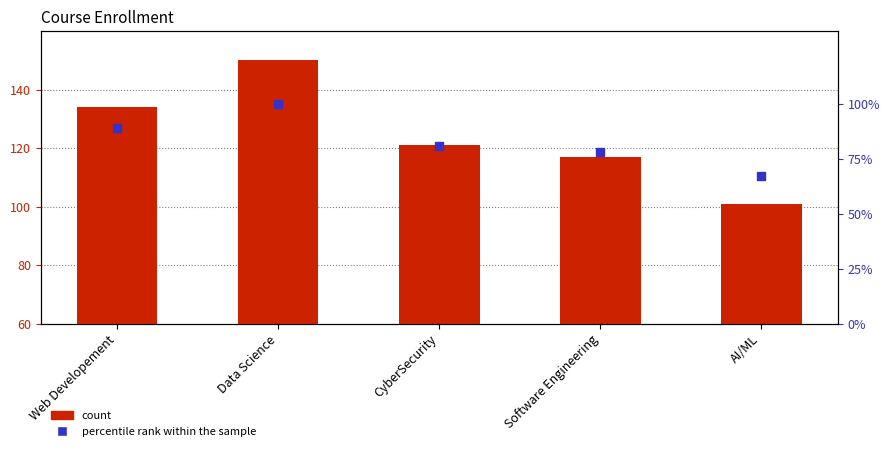

What are all the series names shown in the legend?

count, percentile rank within the sample